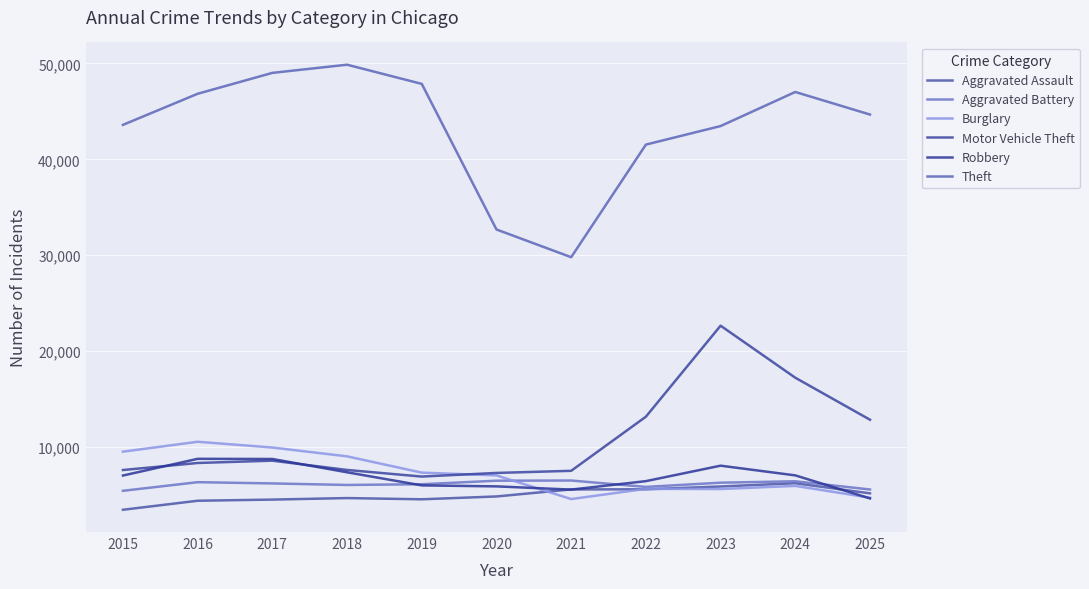

Is it true that Motor Vehicle Theft equals 9589 at 2023?

False